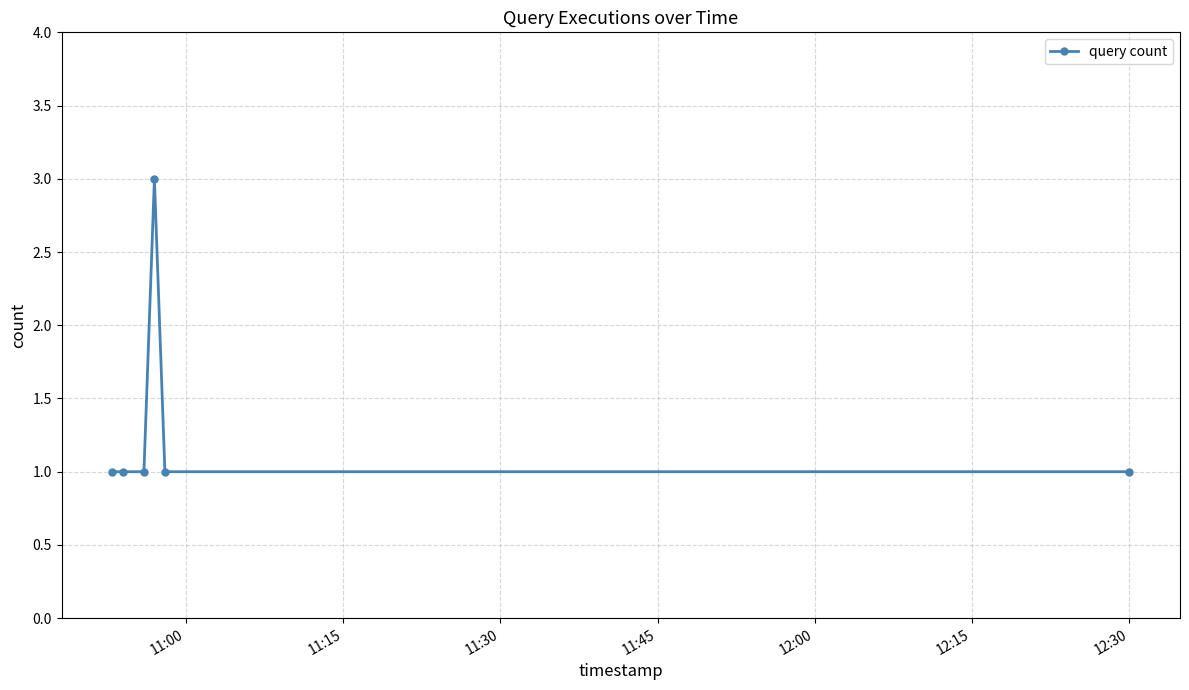

What is the value of the 5th point from the left?

1